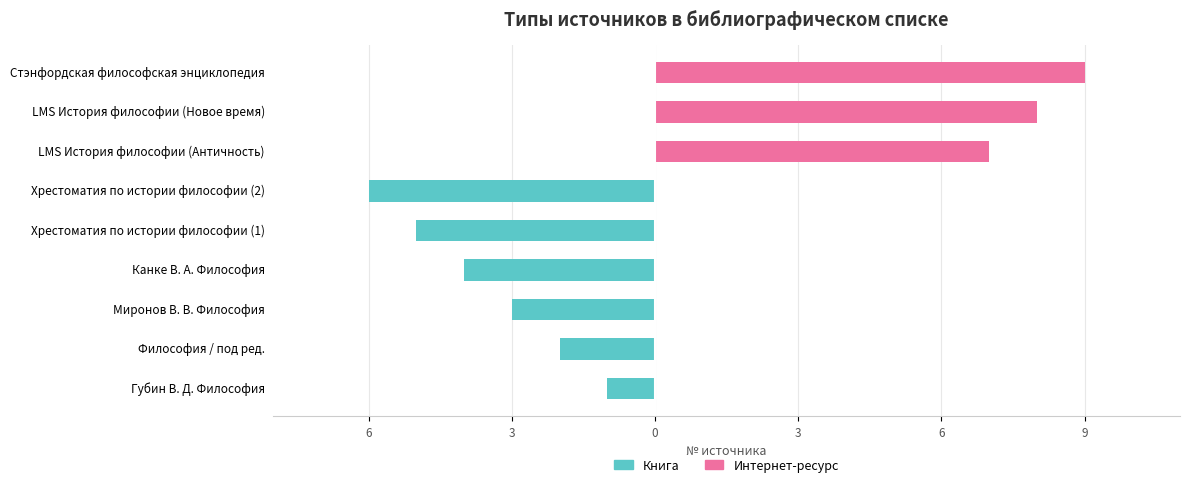

Which series has the largest range (max minus min)?

Интернет-ресурс